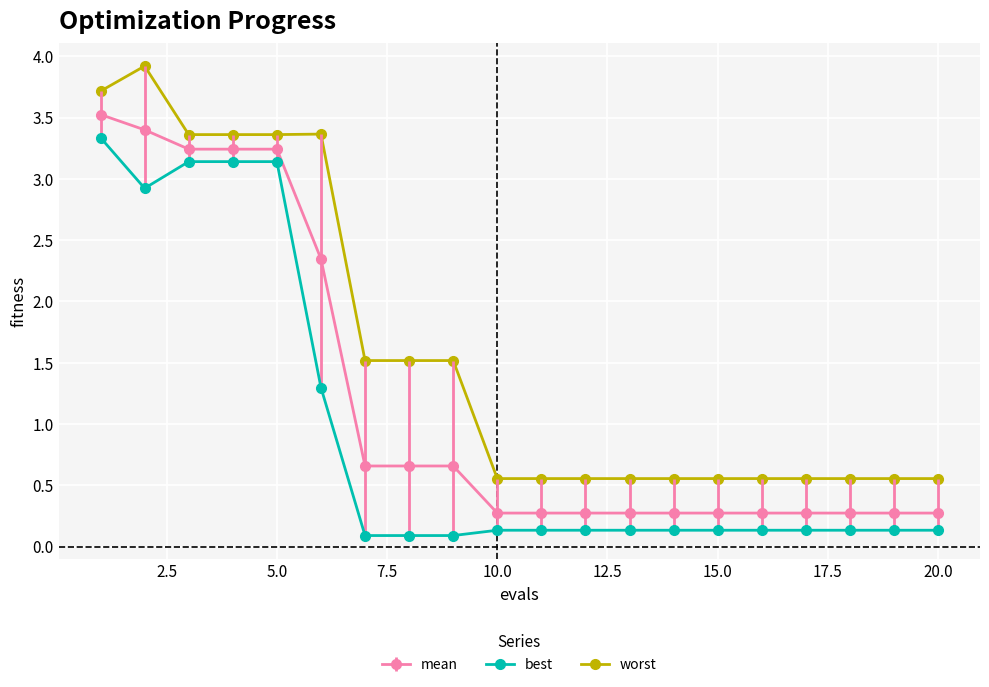

How many series are shown in this chart?

3